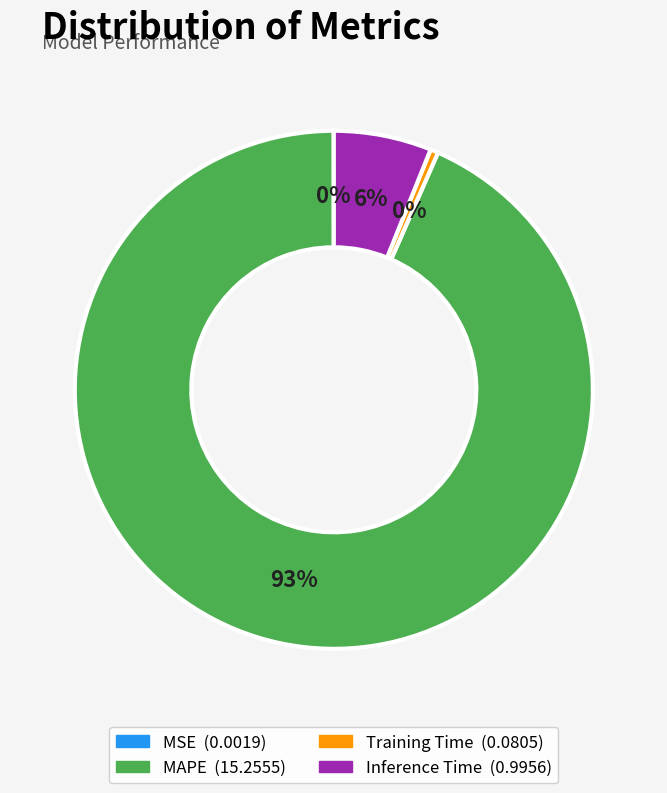

Is it true that Inference Time is 1% of the pie?

False